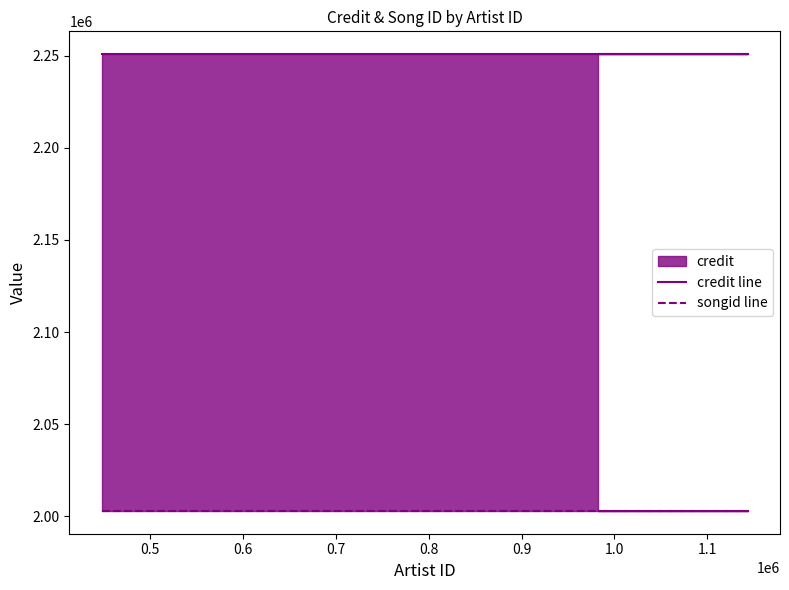

What is the lowest value of the songid line series?

2003043